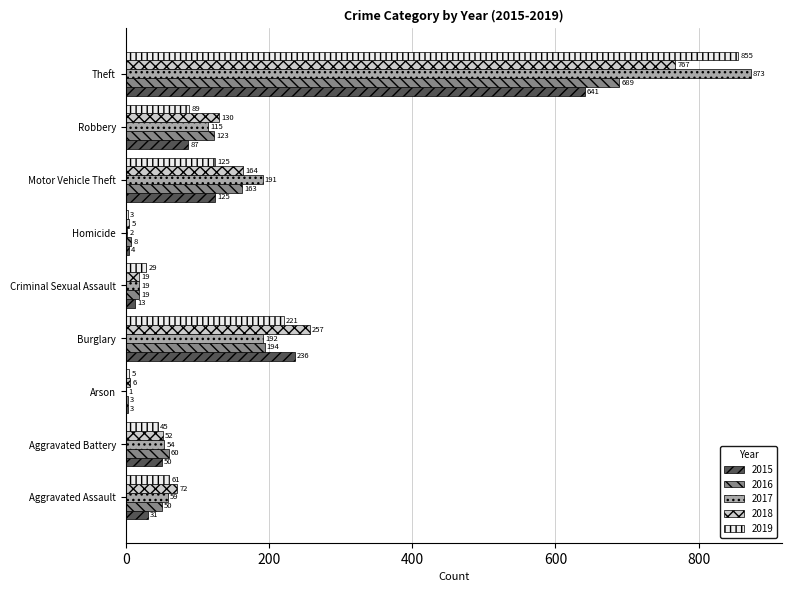

Which series changed the most between Motor Vehicle Theft and Theft?

2019